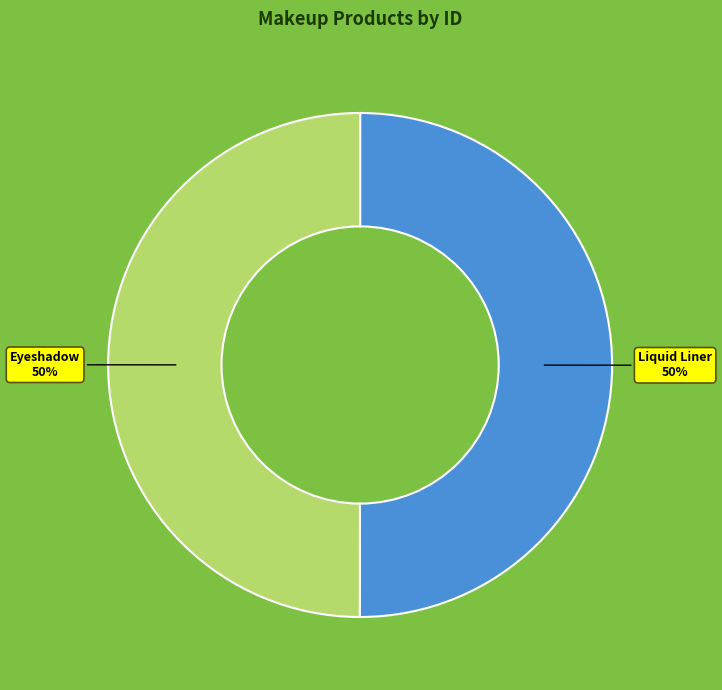

To the nearest percent, what portion does Eyeshadow represent?

50%